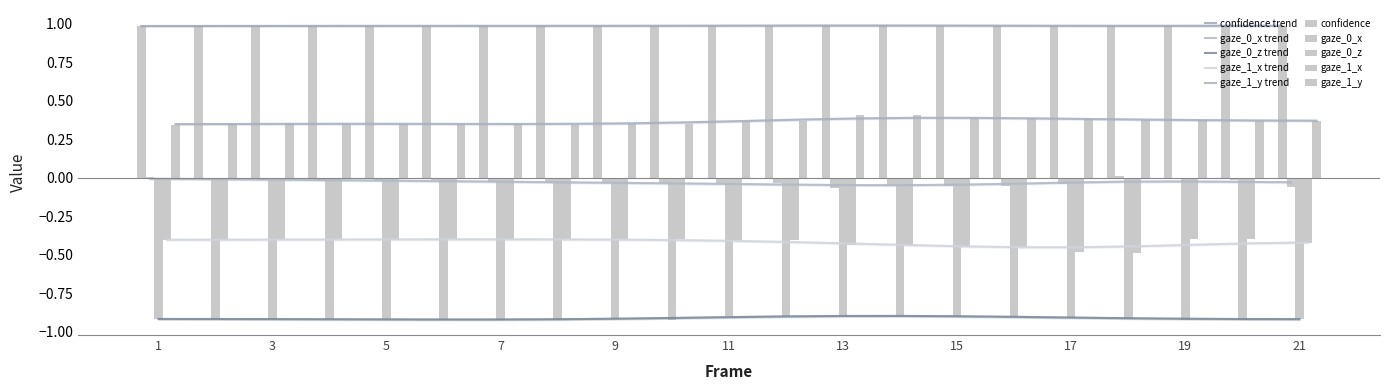

Is the value of gaze_1_y at 21 greater than the value of gaze_0_x at 19?

Yes